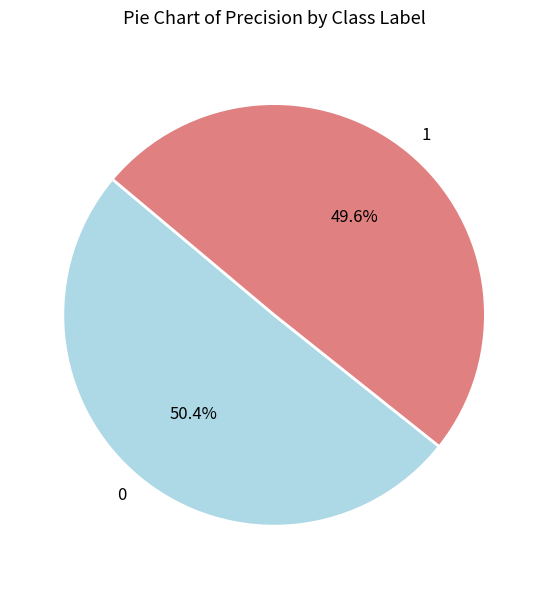

To the nearest percent, what portion does 0 represent?

50%